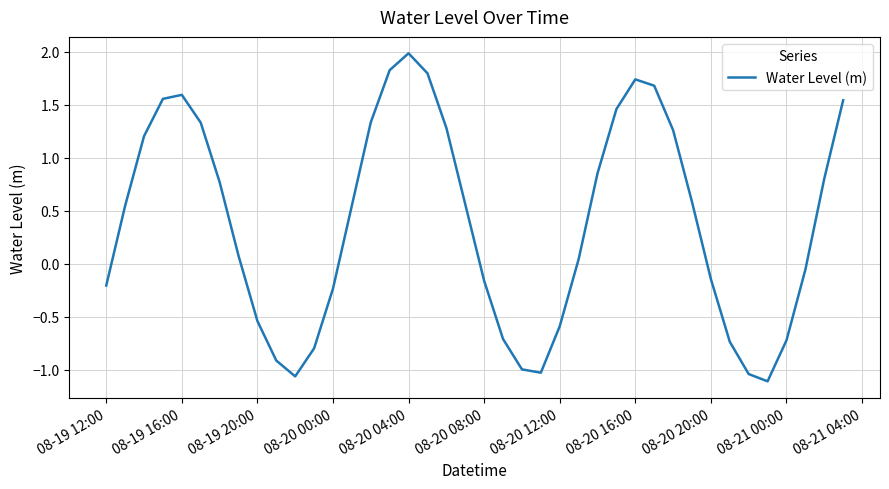

What is the maximum value shown in the chart?

2.0